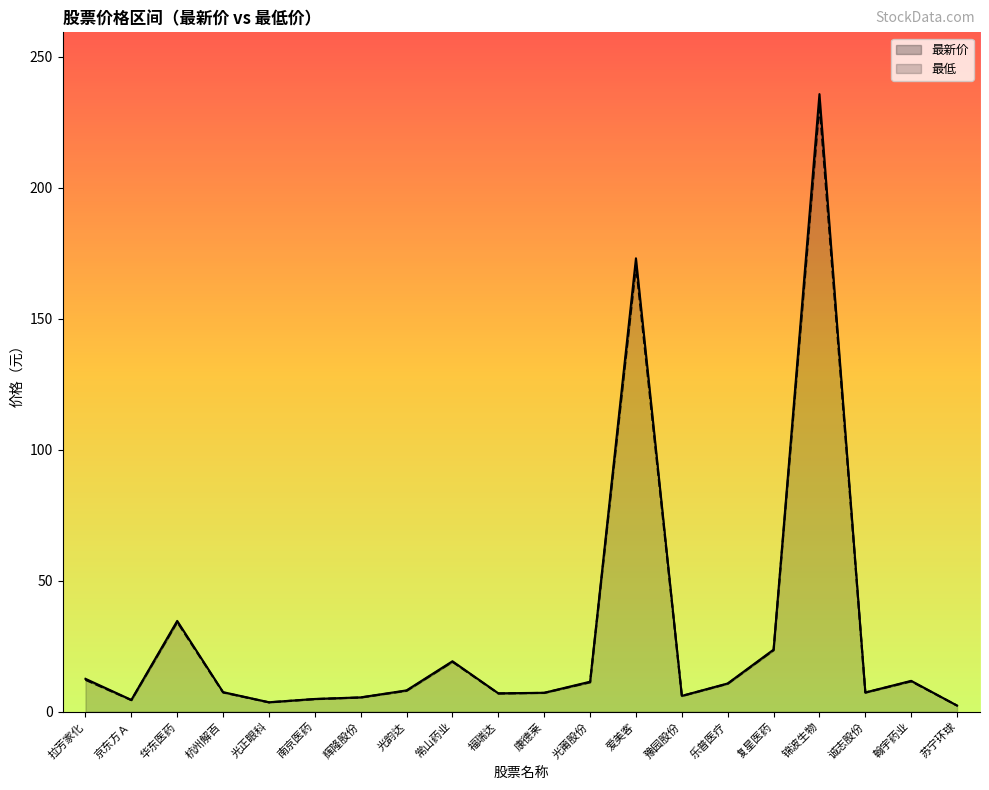

What are all the series names shown in the legend?

最新价, 最低